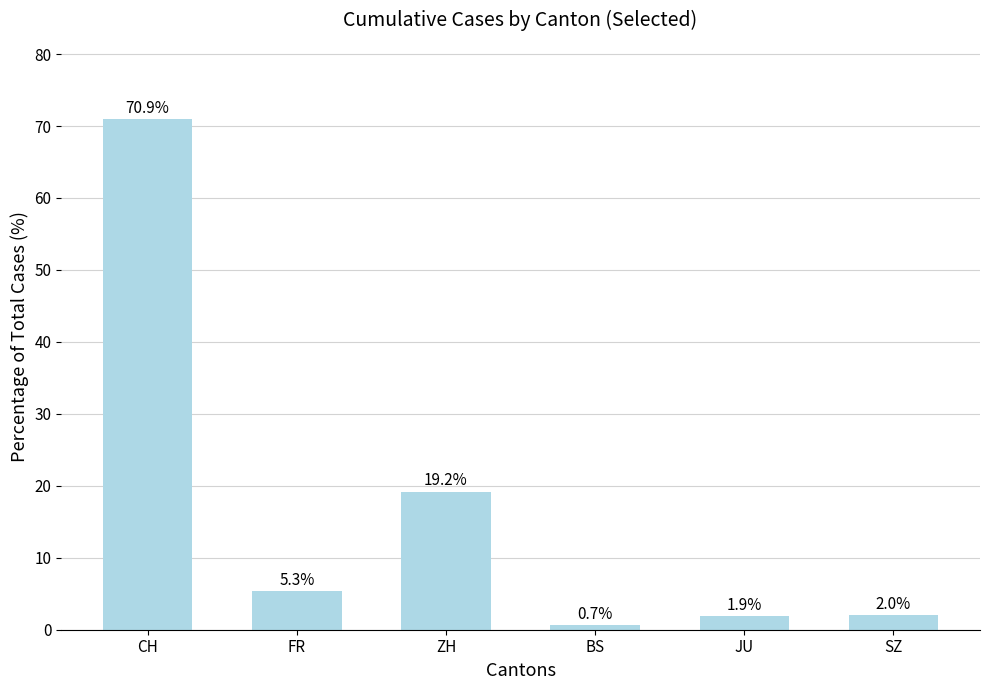

How many bars are there in total?

6